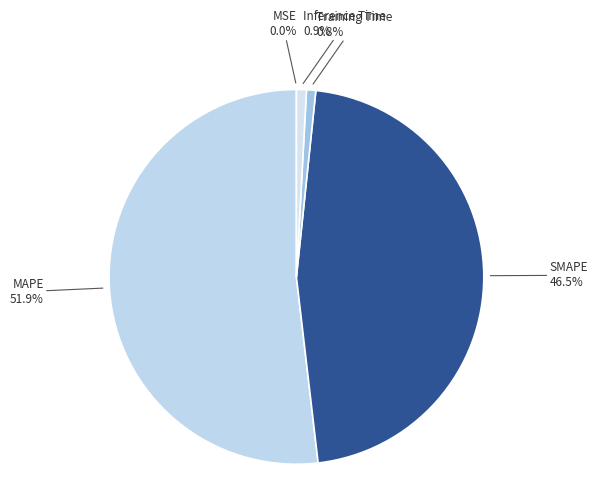

What is the largest slice in the pie chart?

MAPE